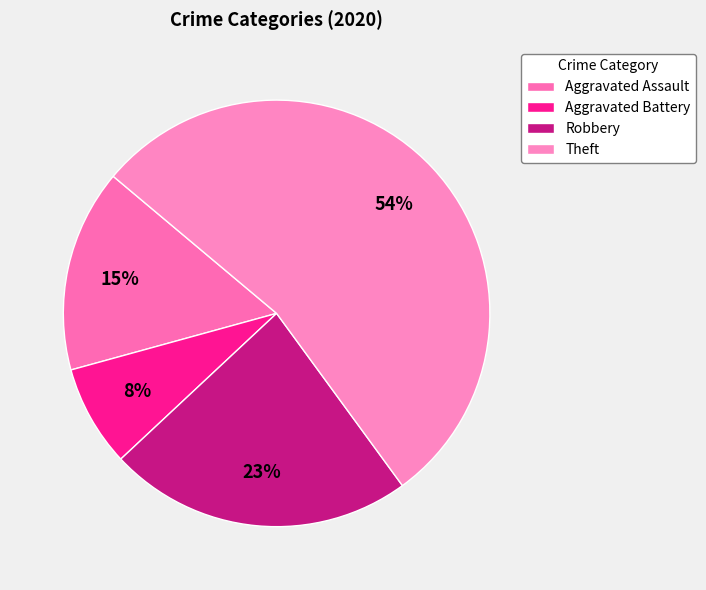

Count the number of slices in the pie.

4